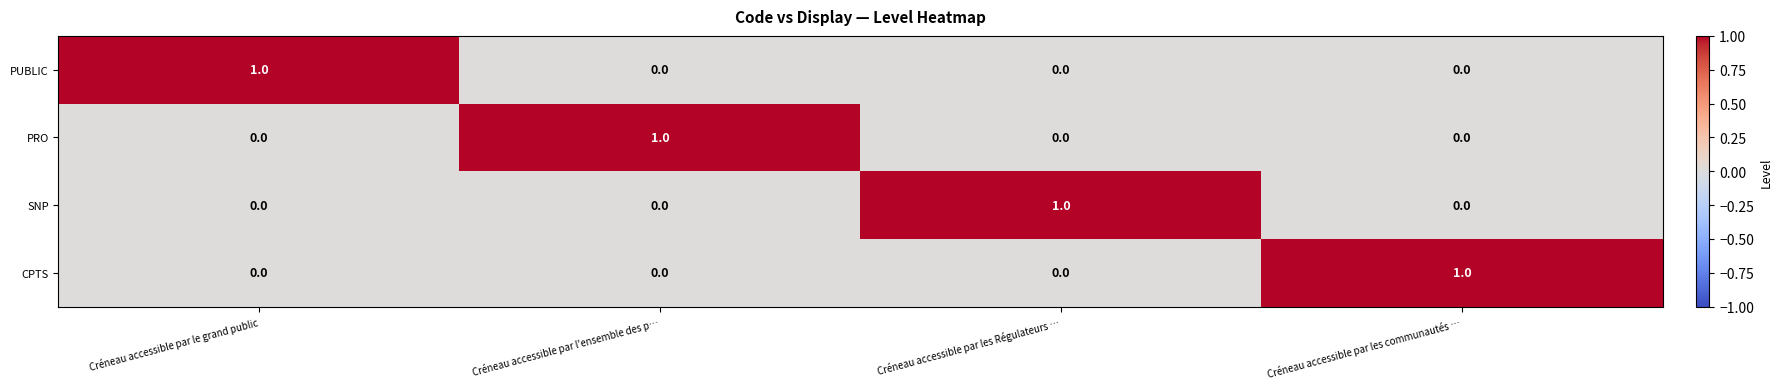

Reading left to right, list all the values displayed in this chart.

PUBLIC: 1	0	0	0
PRO: 0	1	0	0
SNP: 0	0	1	0
CPTS: 0	0	0	1